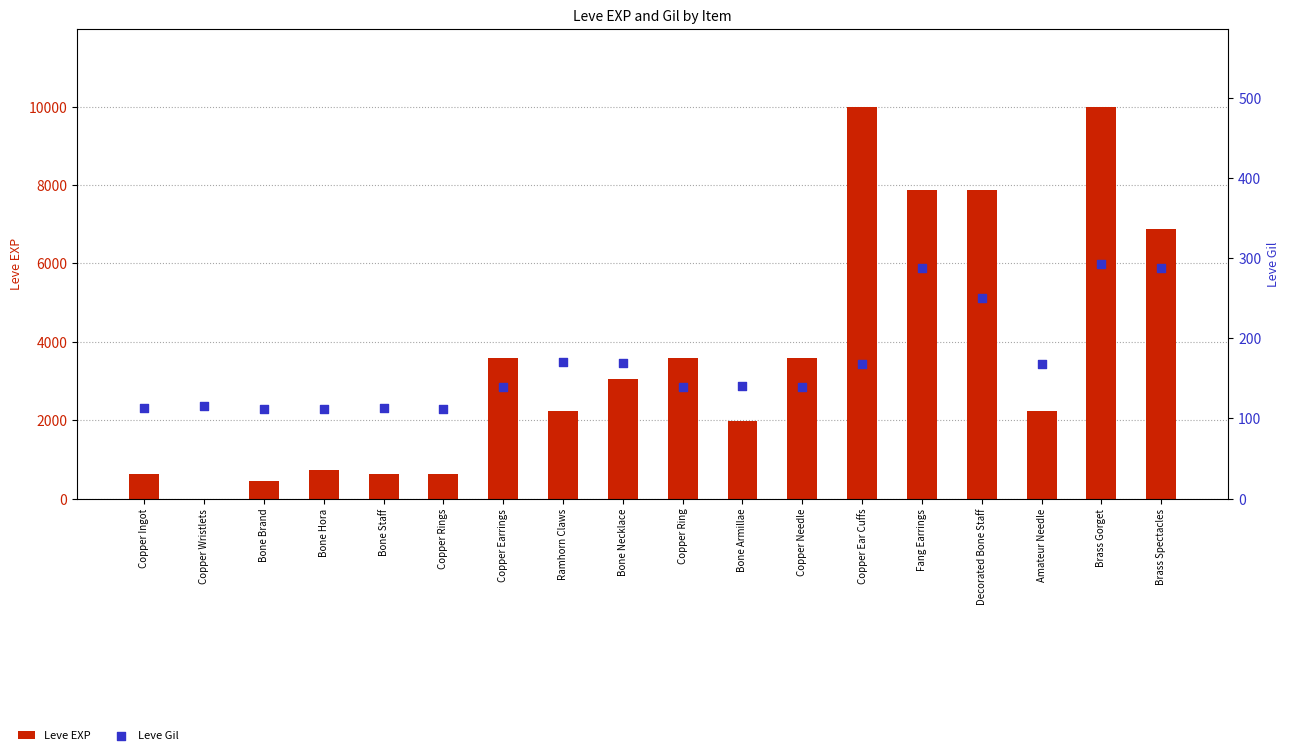

At how many categories does at least one series exceed 1654?

12